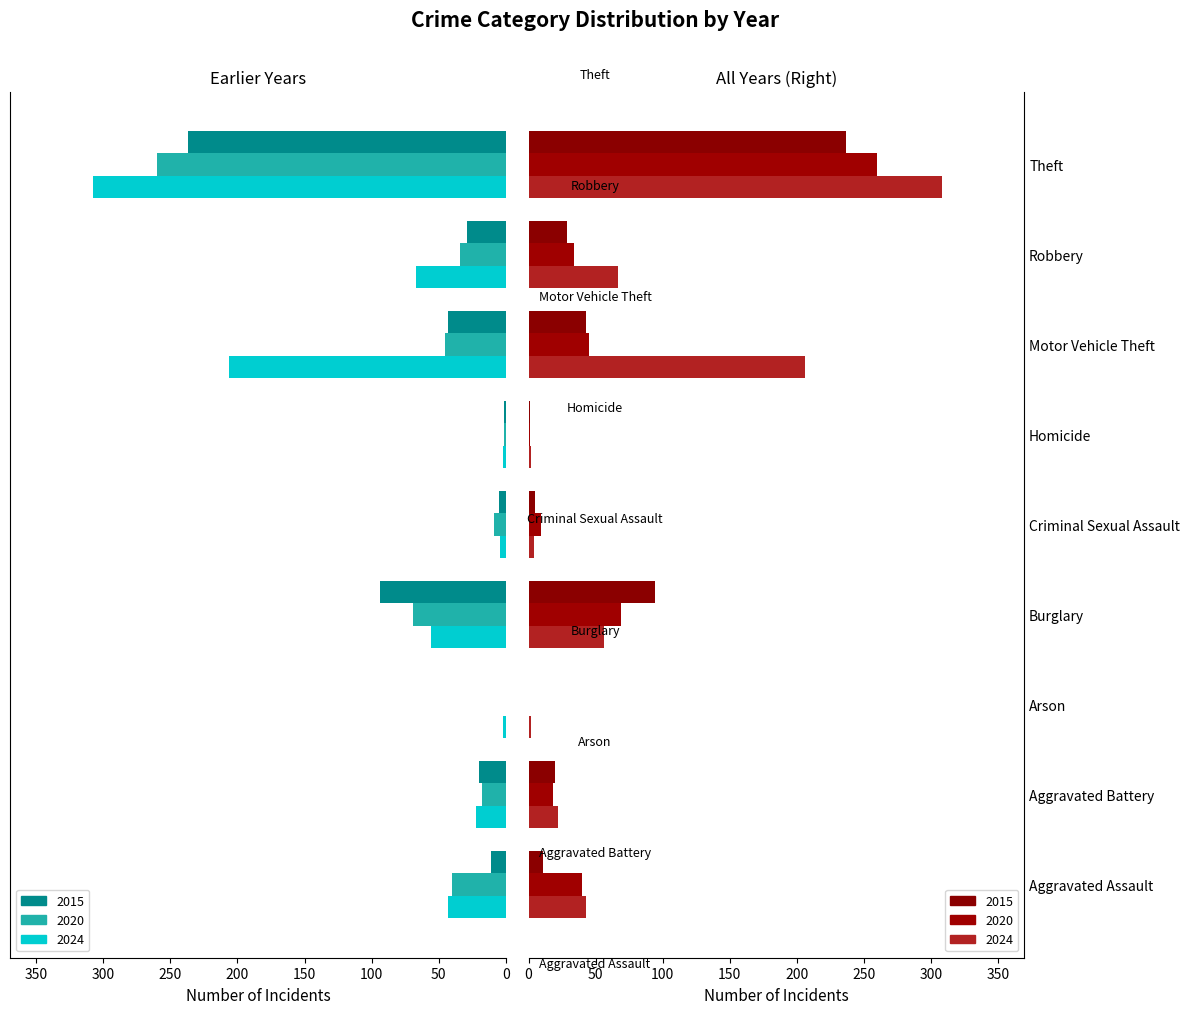

How many data points in 2020 are above 34?

4